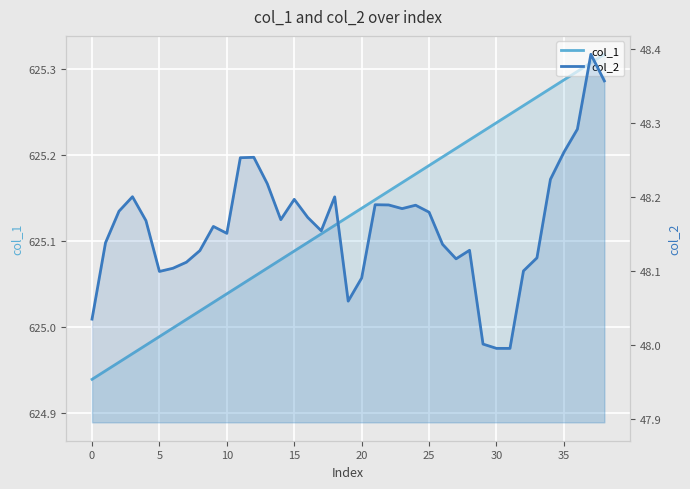

What is the label of the 29th point from the right?

10